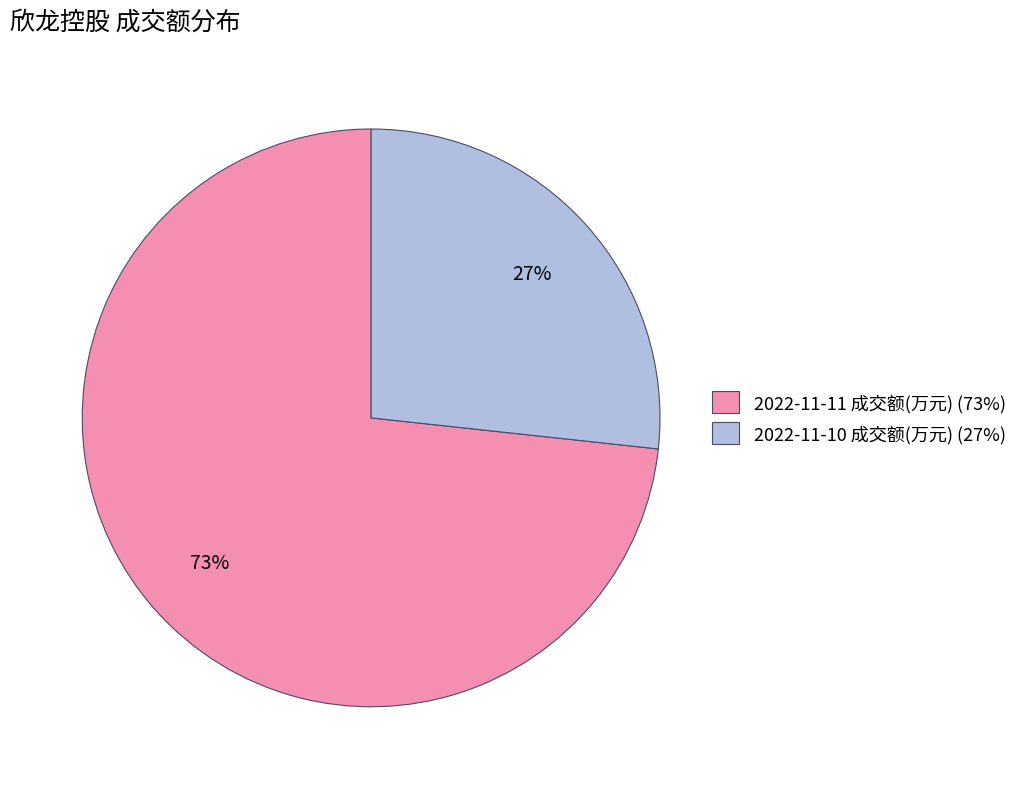

Which category accounts for the majority?

2022-11-11 成交额(万元)